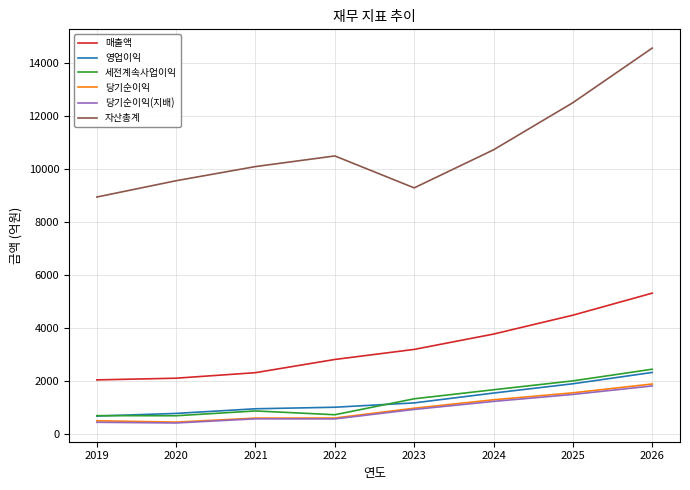

Is the value of 영업이익 at 2021 greater than the value of 당기순이익(지배) at 2021?

Yes